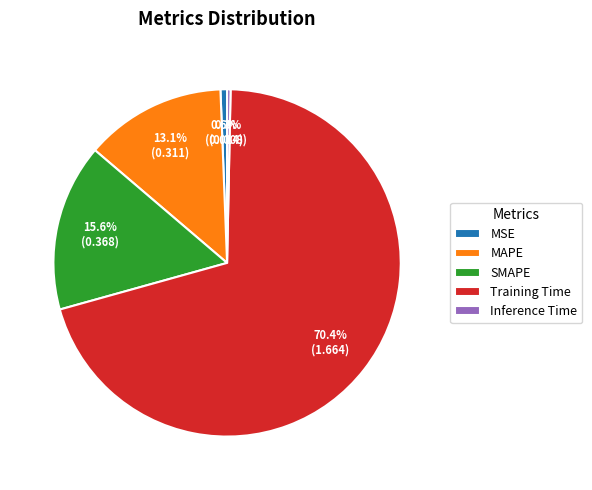

What is the largest slice in the pie chart?

Training Time